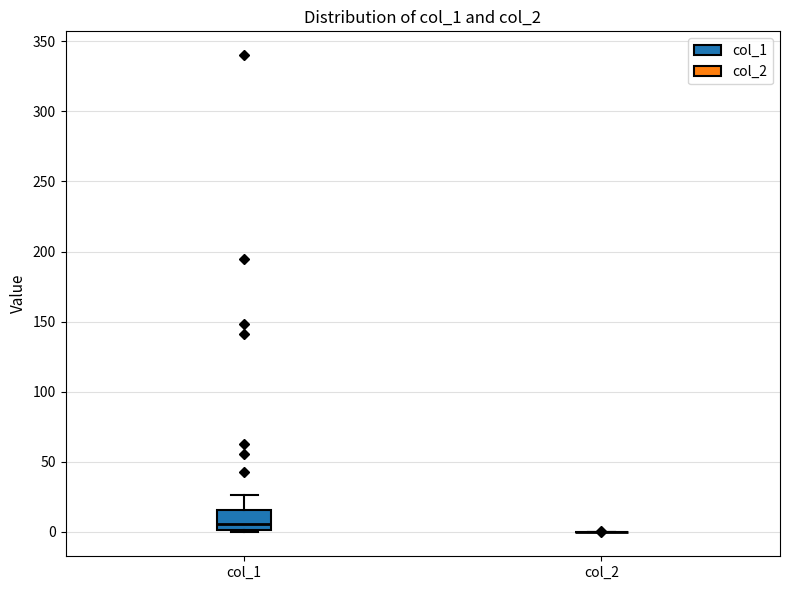

Reading left to right, transcribe this box plot: for each box, give where its median line is, the range the box spans, and where its two whiskers end, as read against the y-axis. The values are not printed on the chart, so give them approximately, as read against the axis.

col_1: median 5, box 0 to 15, whiskers 0 (just below the box's lower edge) to 25
col_2: box collapsed to a line at 0, whiskers 0 to 0